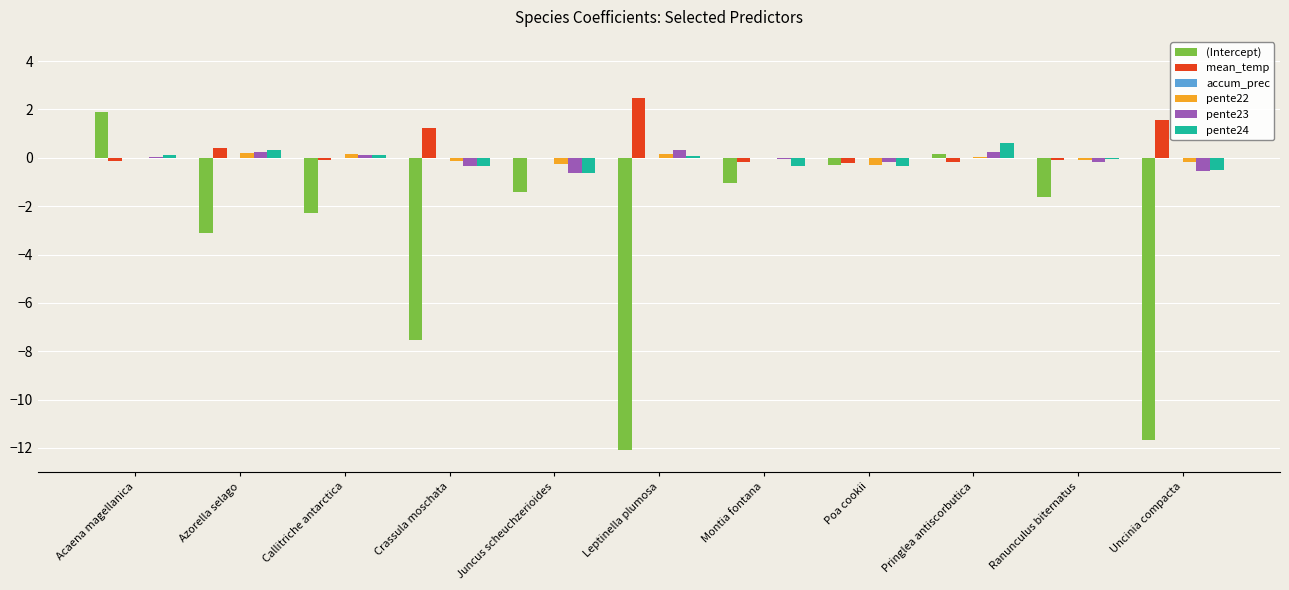

Between Acaena magellanica and Callitriche antarctica, which series saw the biggest shift?

(Intercept)